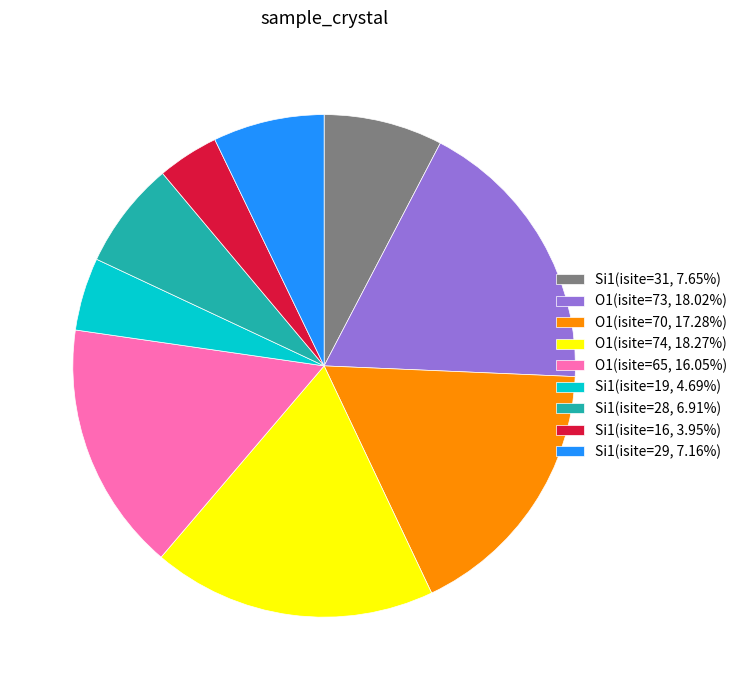

Is the sum of O1(isite=65, 16.05%) and Si1(isite=29, 7.16%) greater than half?

No